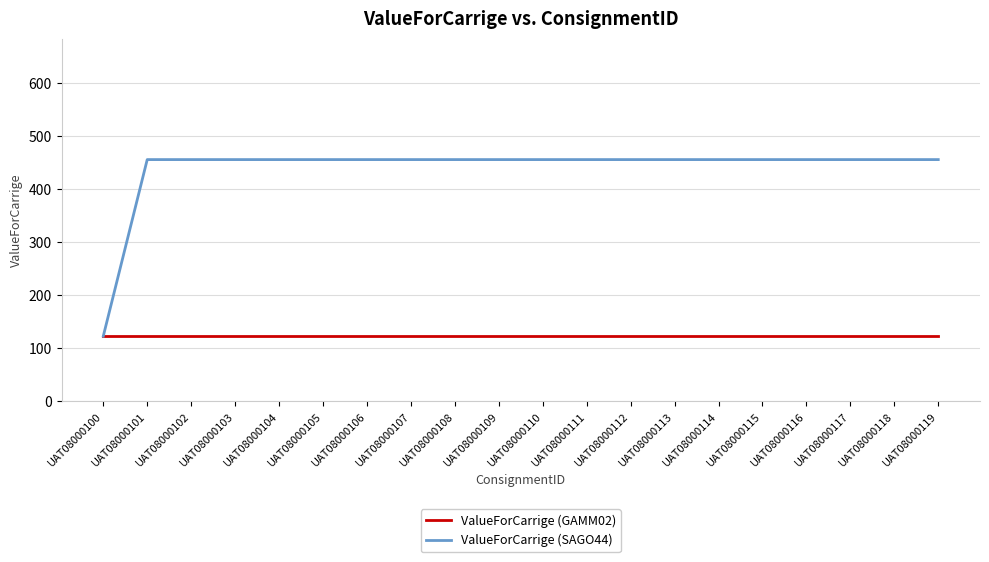

List the series in order of their overall mean, lowest first.

ValueForCarrige (GAMM02), ValueForCarrige (SAGO44)